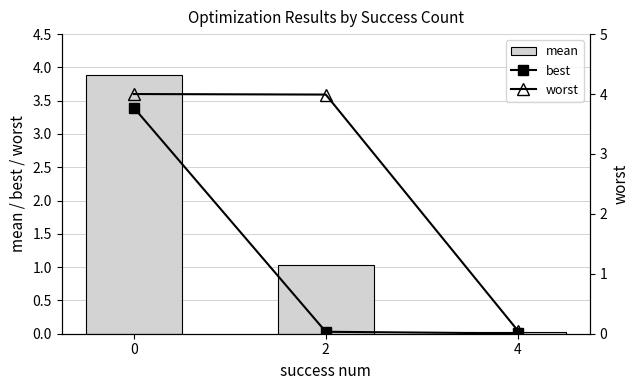

What is the total value across all series at 0?

11.7